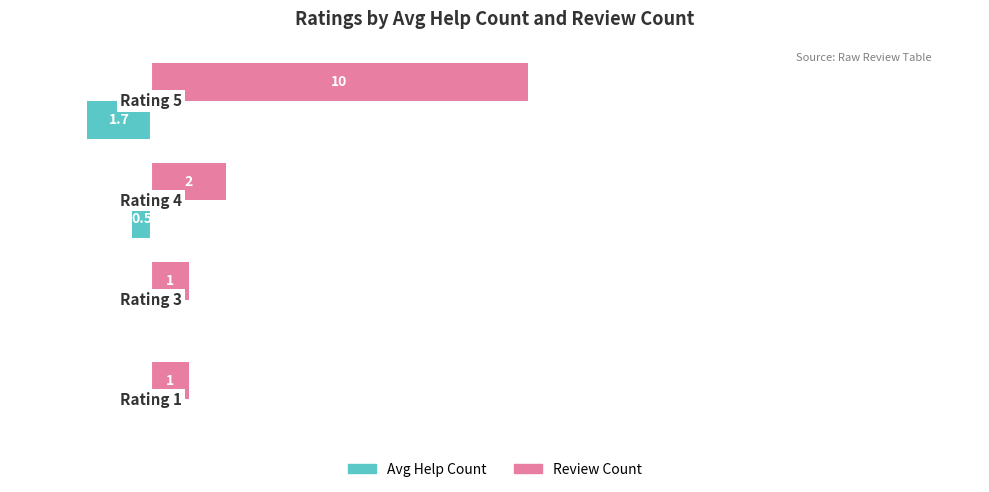

Which series has the largest total across all categories?

Review Count